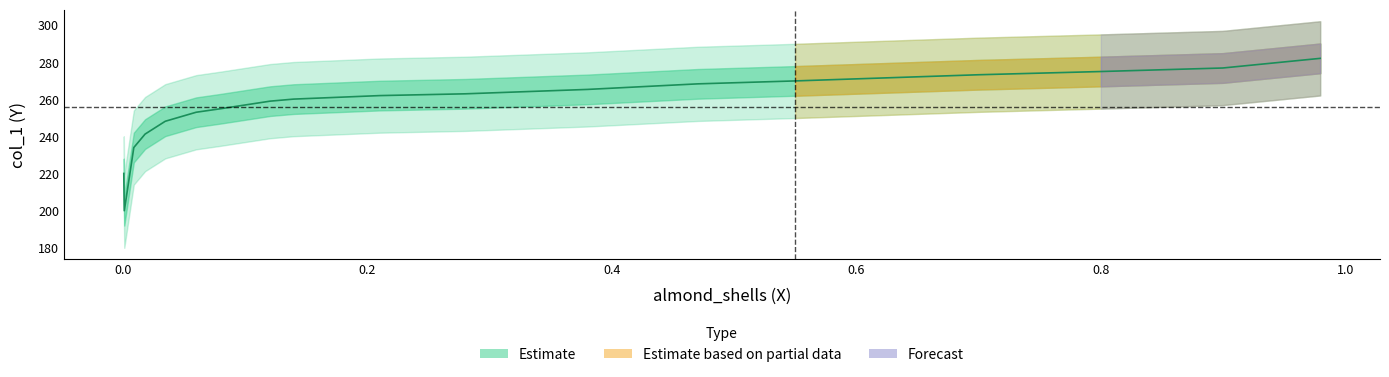

What is the value of the 2nd point from the left?

200.1